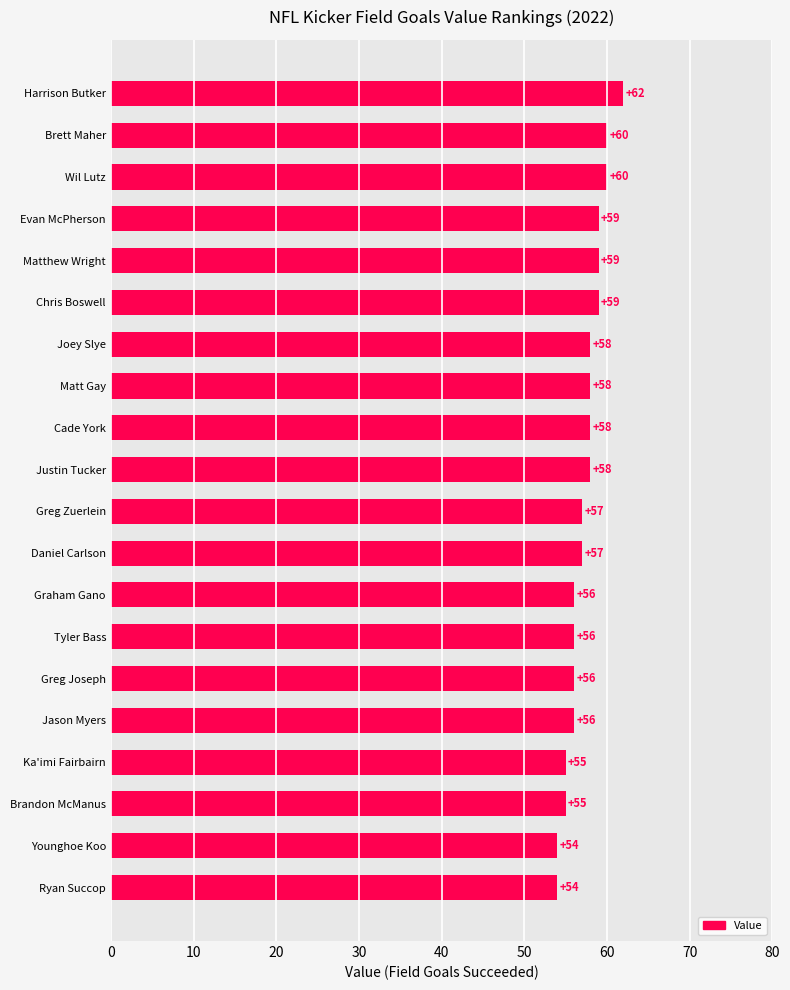

Is it true that the value at Matthew Wright is 59?

True